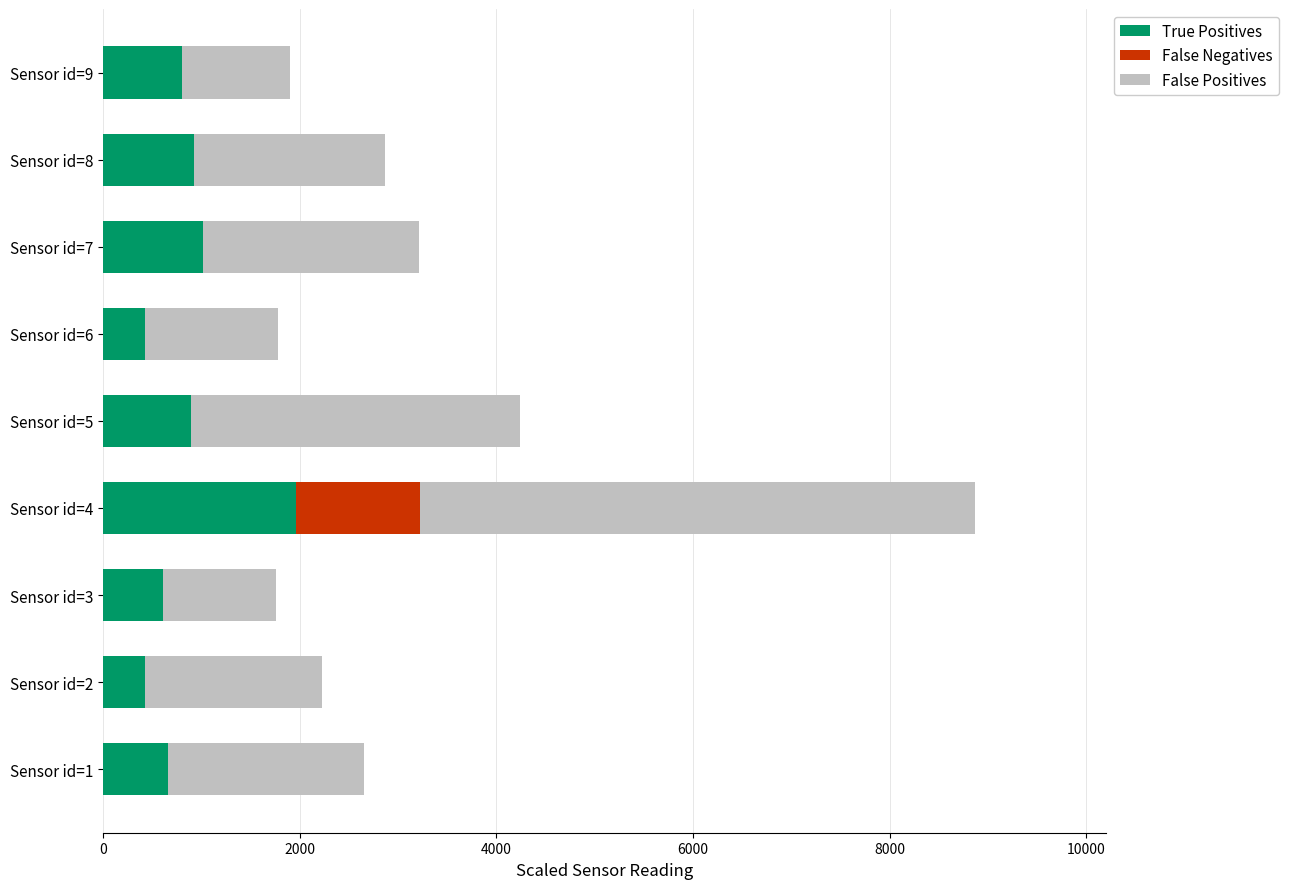

At which label does True Positives reach its peak?

Sensor id=4